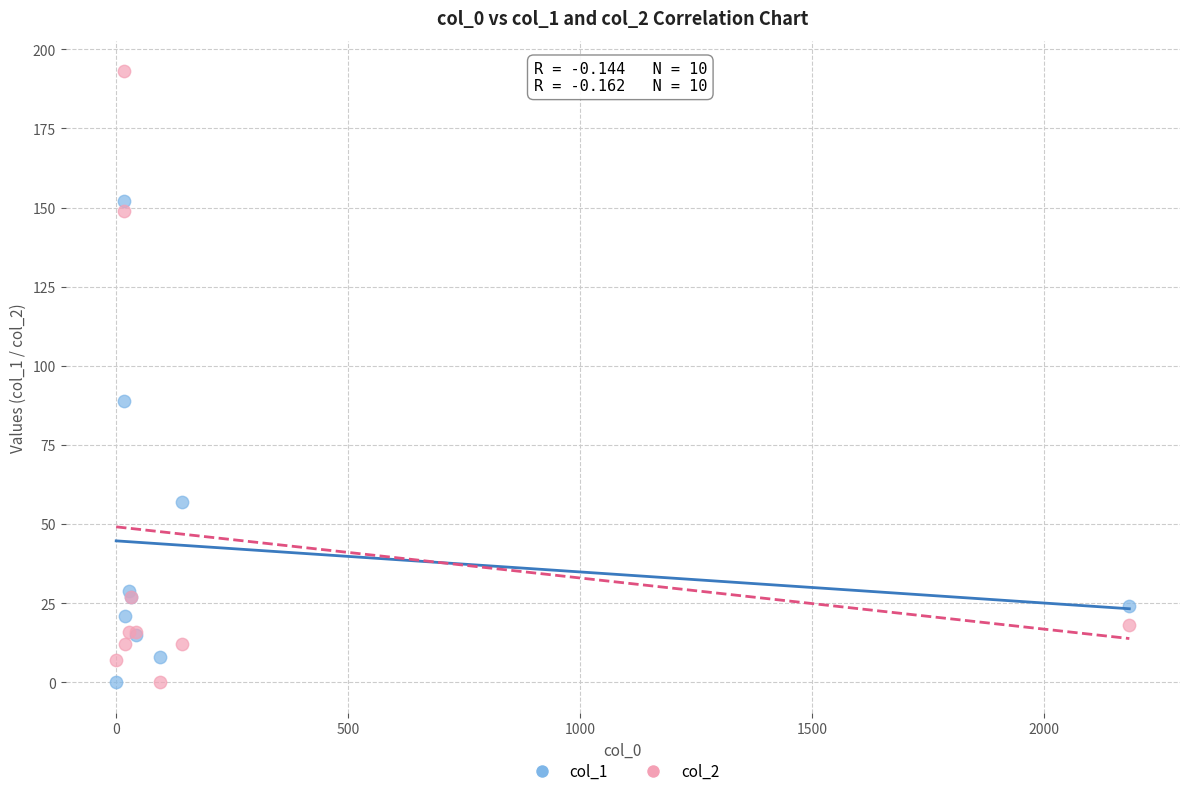

Which series has the largest Y range (max minus min)?

col_2